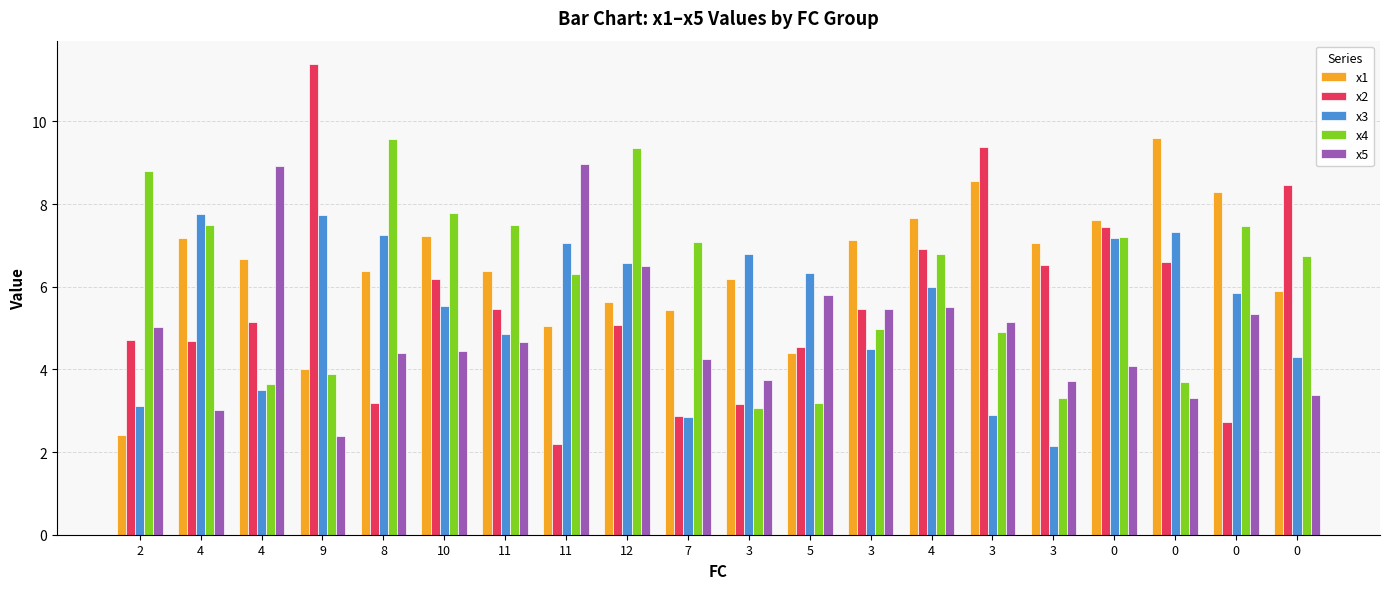

How many bars are there in each group?

5